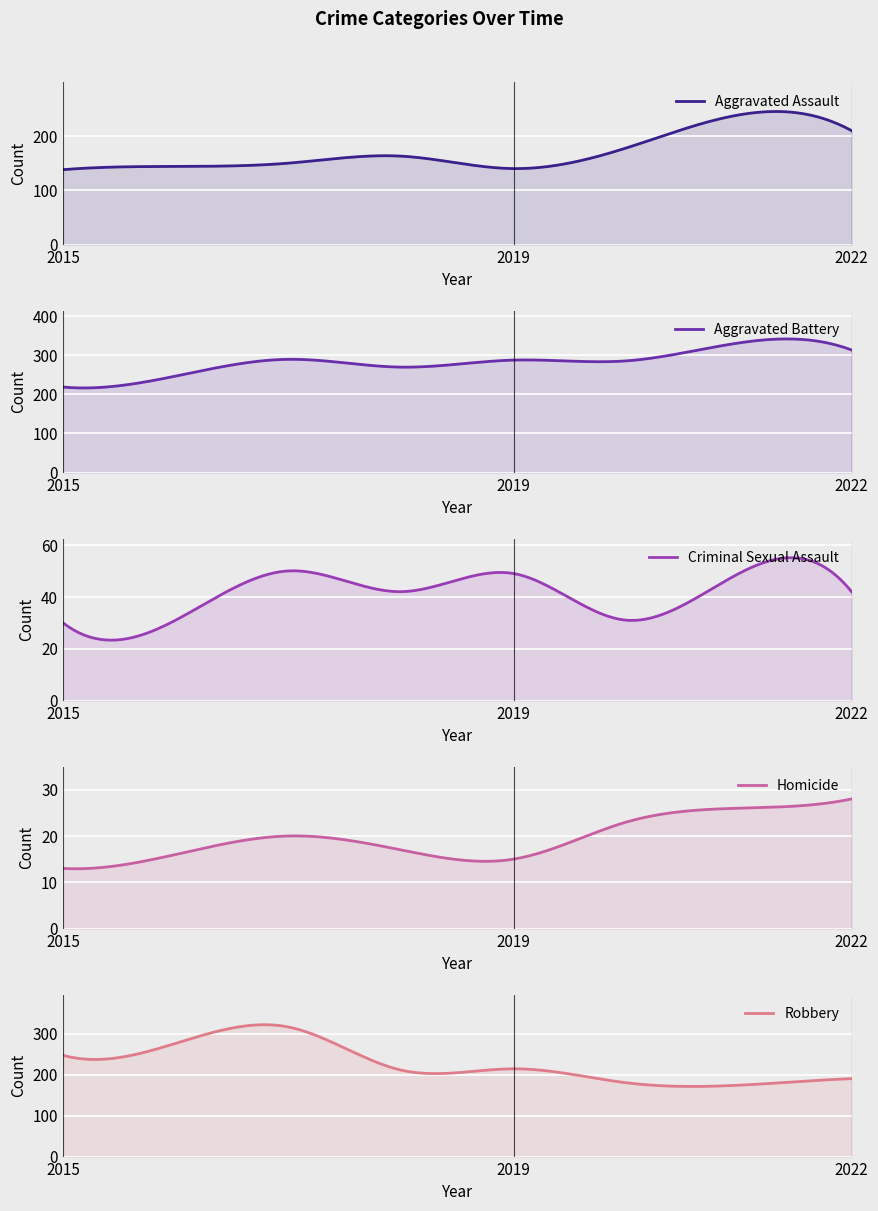

True or false: Criminal Sexual Assault and Aggravated Assault intersect in this chart.

False